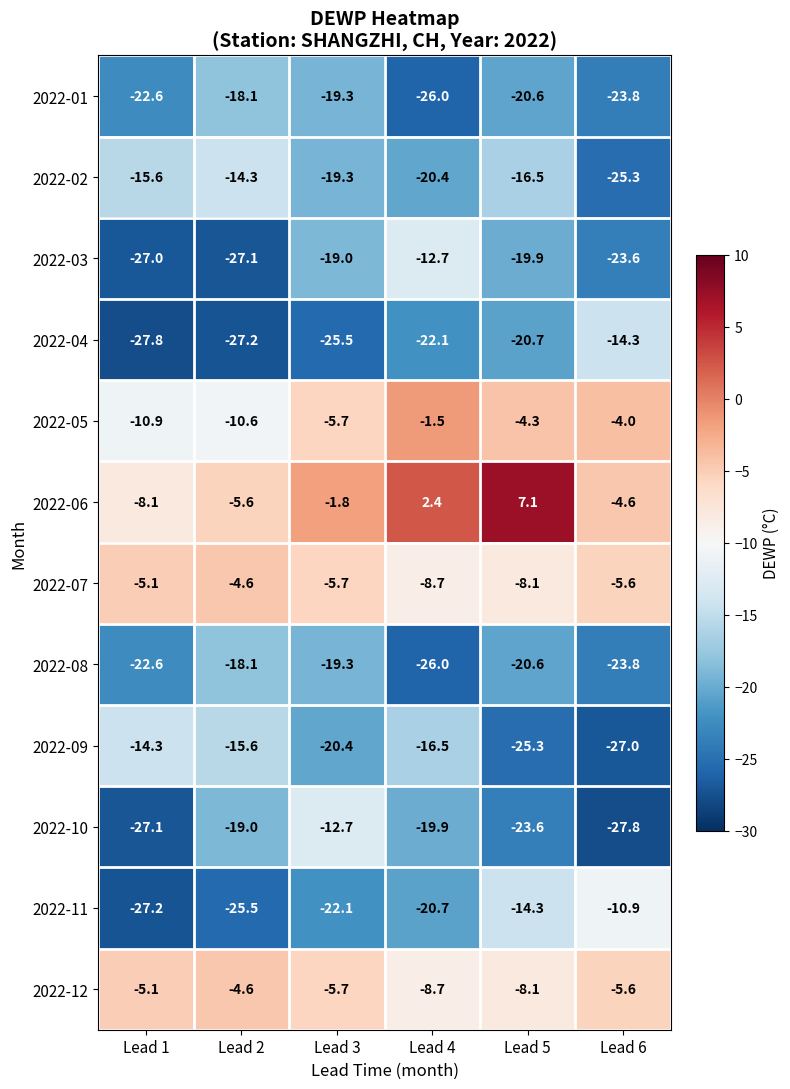

What is the sum of the 2022-06 values at Lead 3 and Lead 6?

-6.4